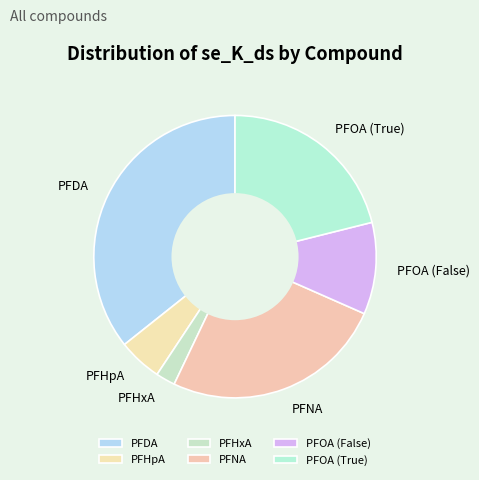

The PFHxA slice represents 8% of the pie. True or false?

False